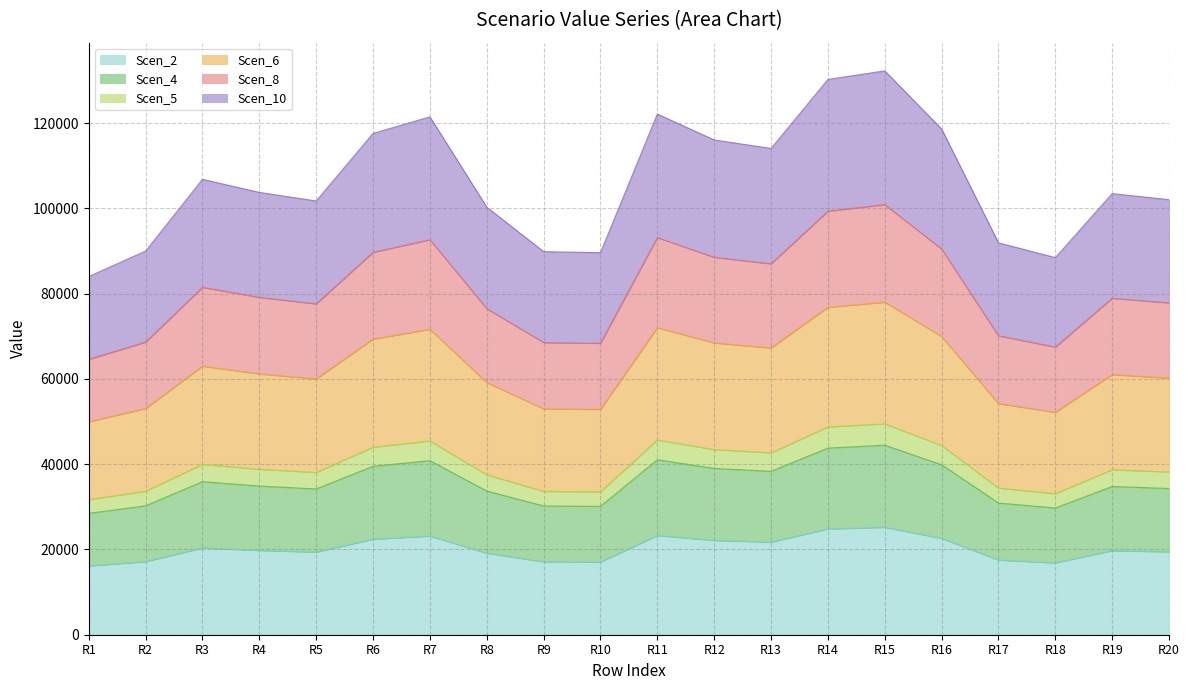

What is the total value across all series at R6?

117580.2